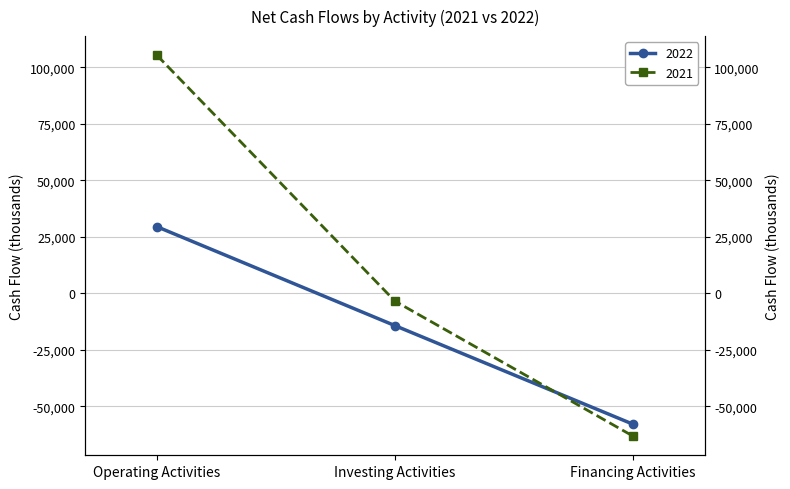

Which category has the highest value in the 2022 series?

Operating Activities